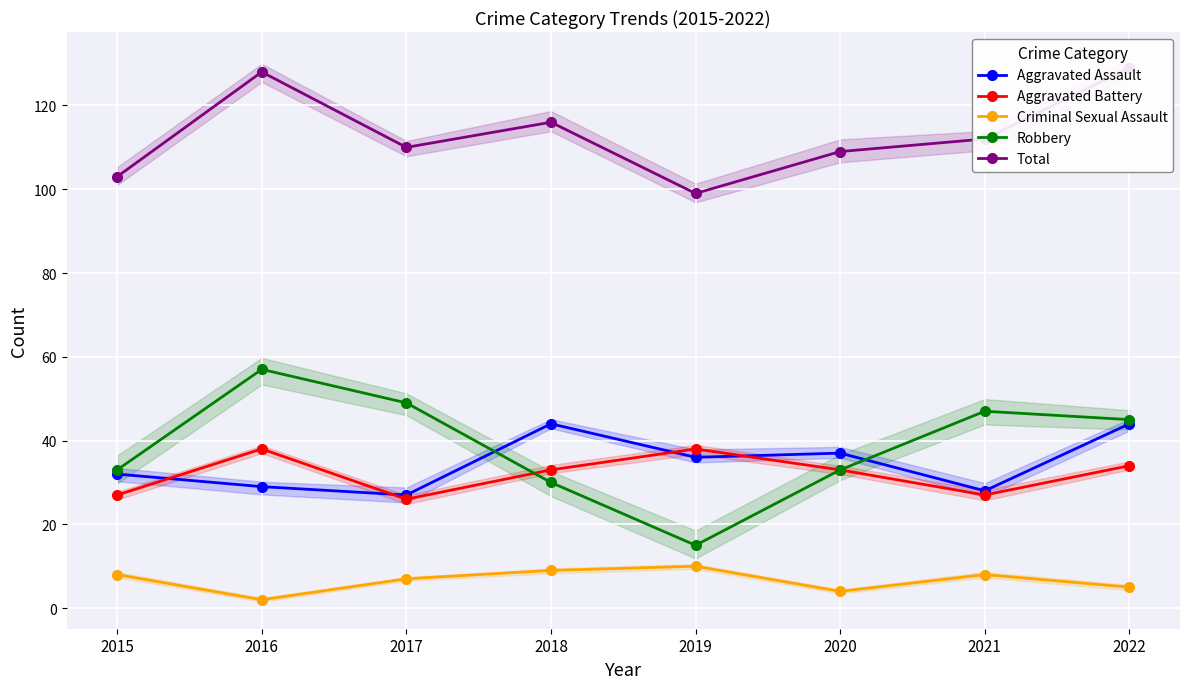

Reading left to right, transcribe all the data shown in this chart.

Aggravated Assault: 32	29	27	44	36	37	28	44
Aggravated Battery: 27	38	26	33	38	33	27	34
Criminal Sexual Assault: 8	2	7	9	10	4	8	5
Robbery: 33	57	49	30	15	33	47	45
Total: 103	128	110	116	99	109	112	129